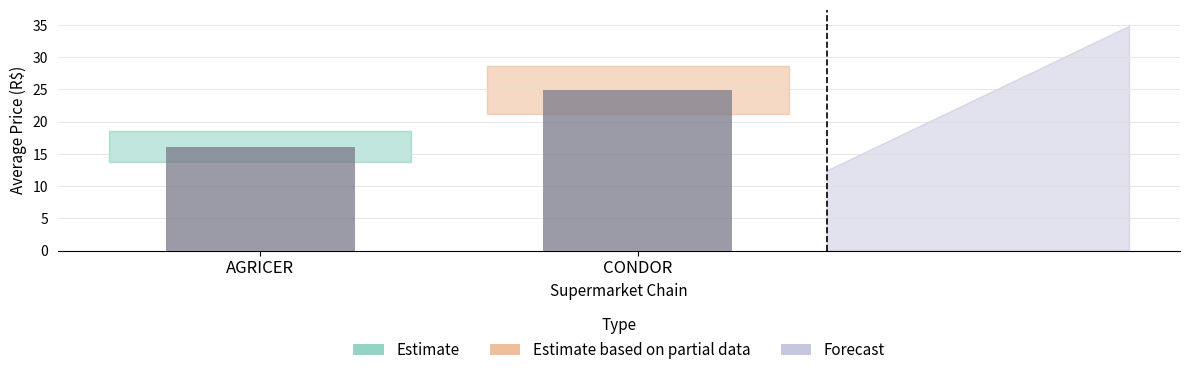

True or false: the data shows 9.0 at AGRICER.

False